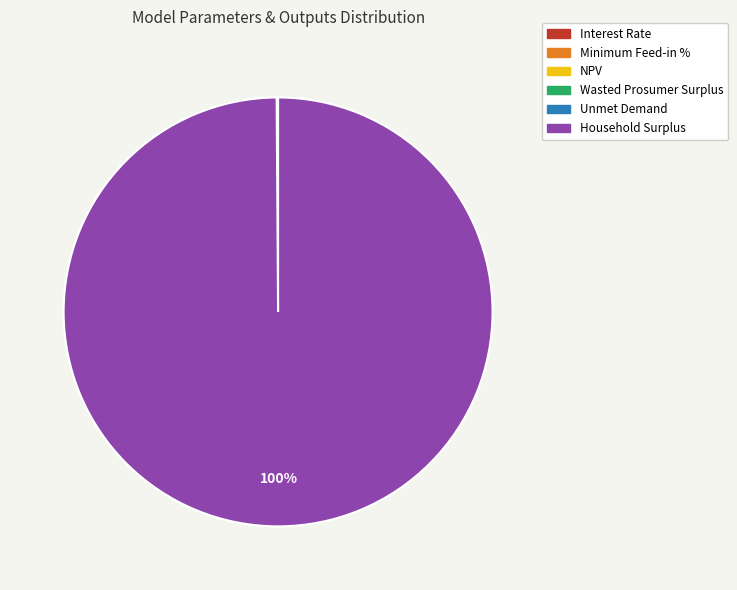

Which slice is the largest?

Household Surplus